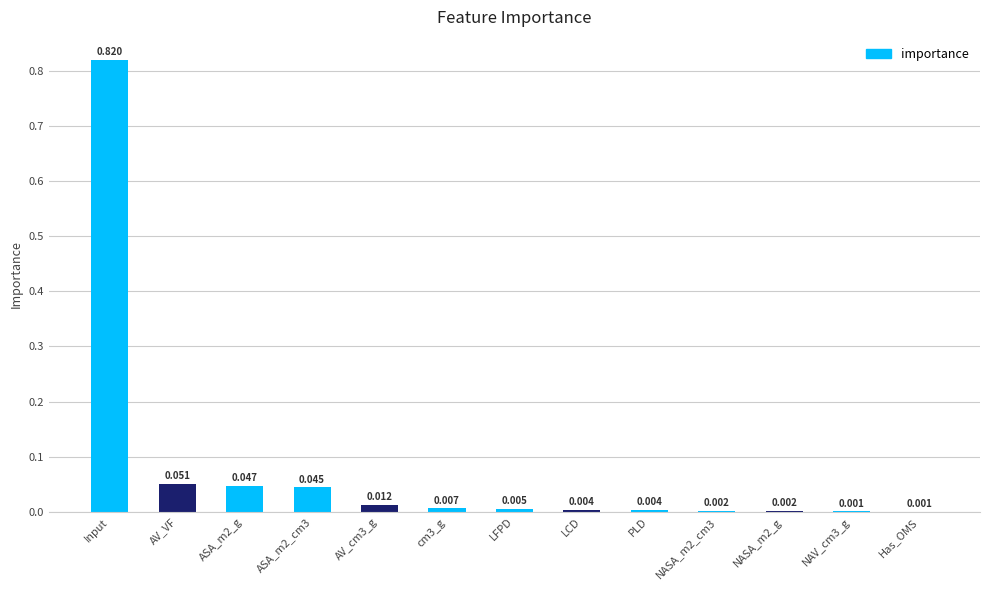

Which label corresponds to the largest value in the chart?

Input